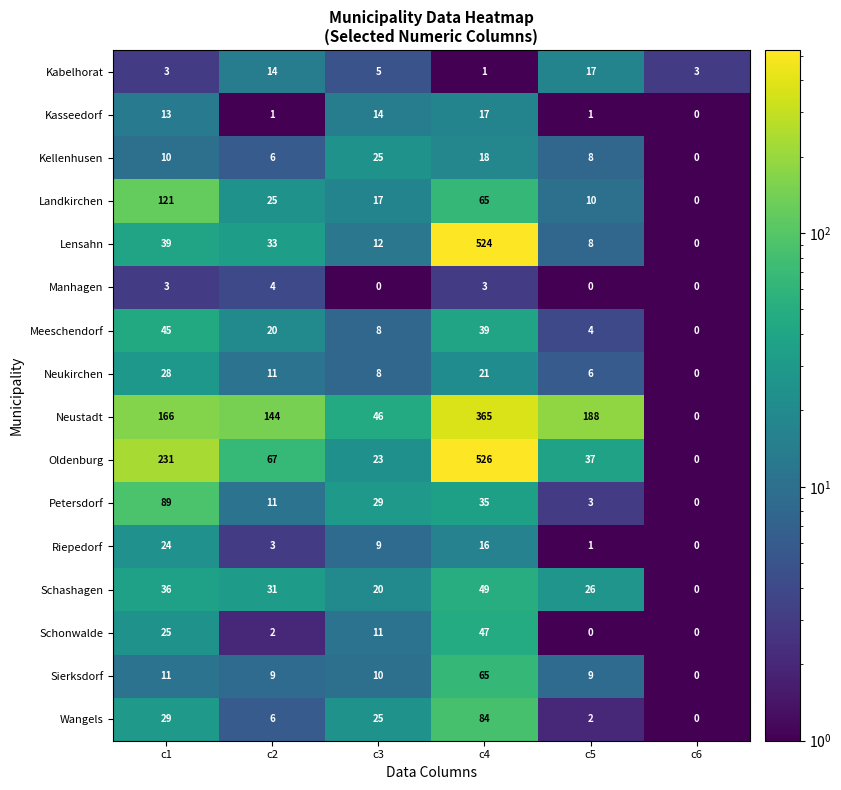

What is the difference between the maximum and minimum values in the Wangels series?

84